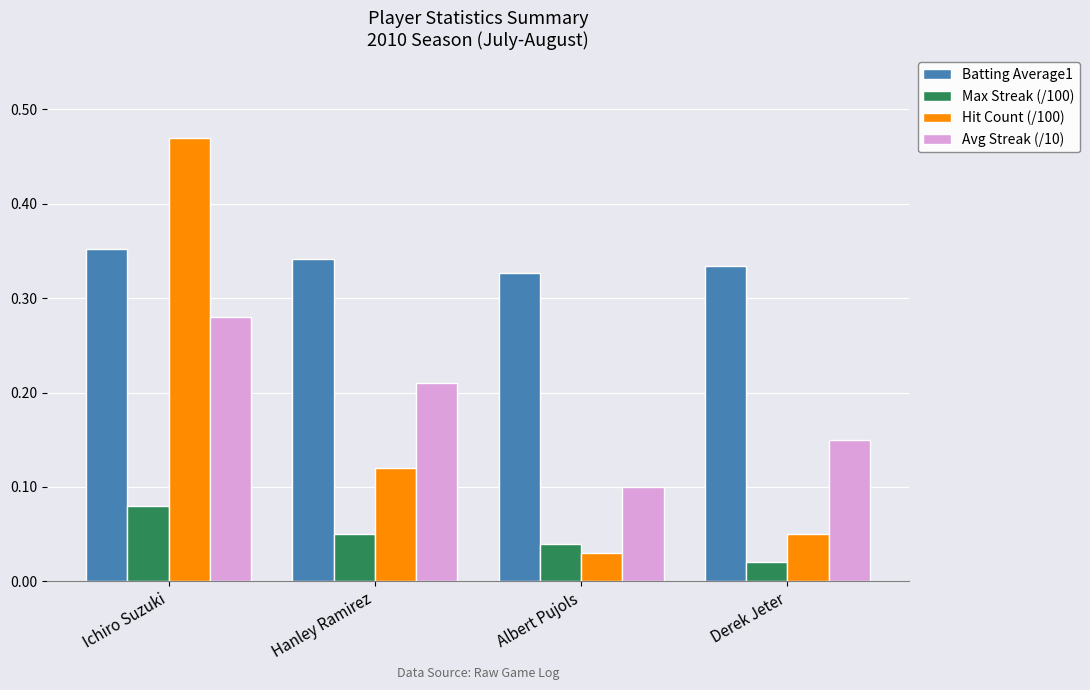

At how many categories does at least one series exceed 0?

4